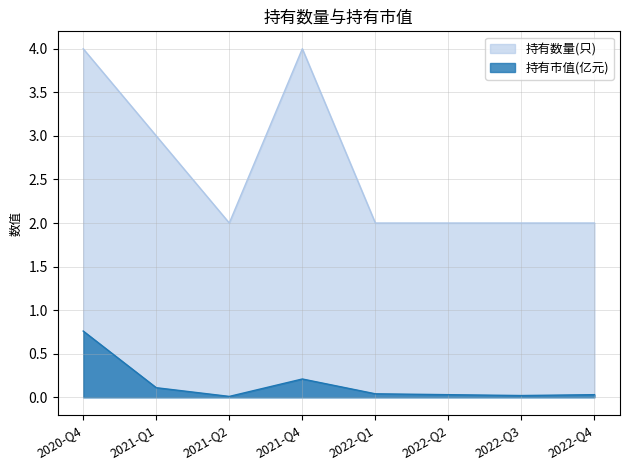

True or false: 持有数量(只) and 持有市值(亿元) intersect in this chart.

False